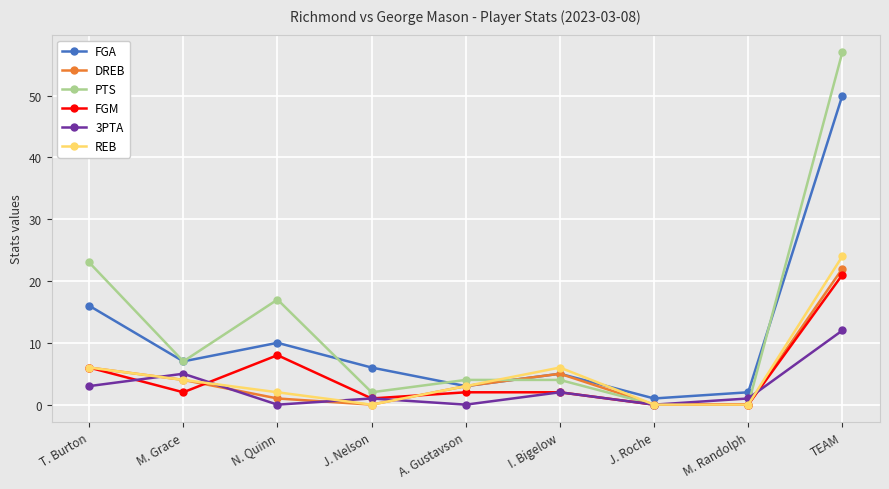

The REB series shows 6 at I. Bigelow. True or false?

True